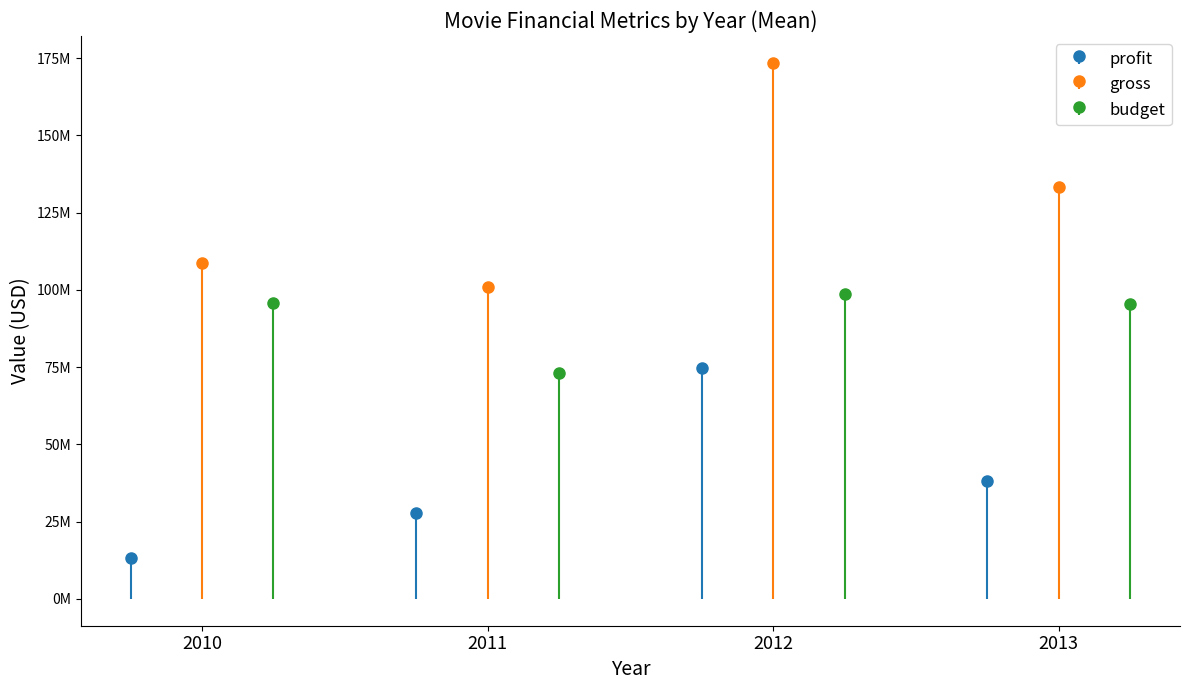

Which series has the largest range (max minus min)?

gross